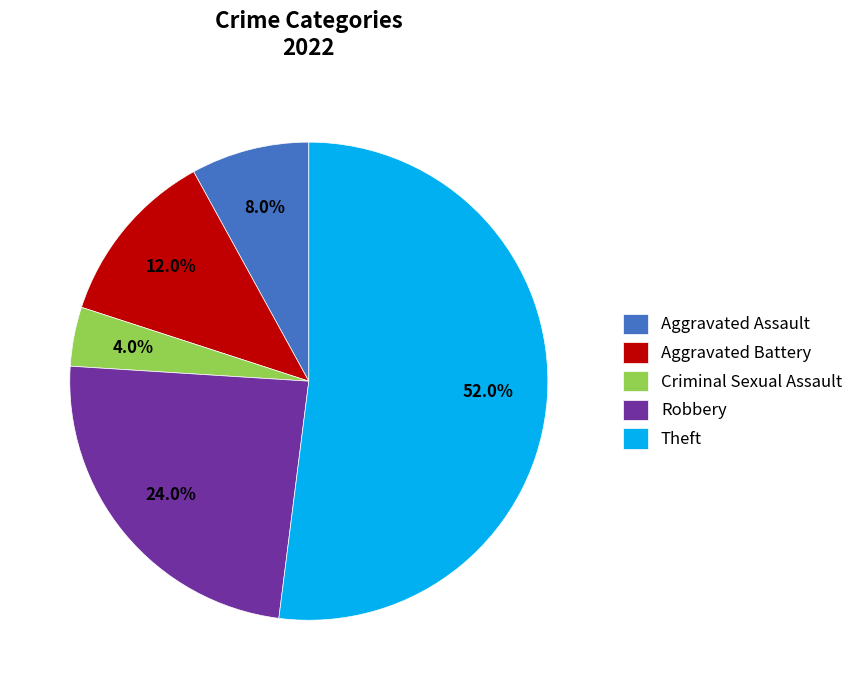

Which slice represents more than half of the pie?

Theft